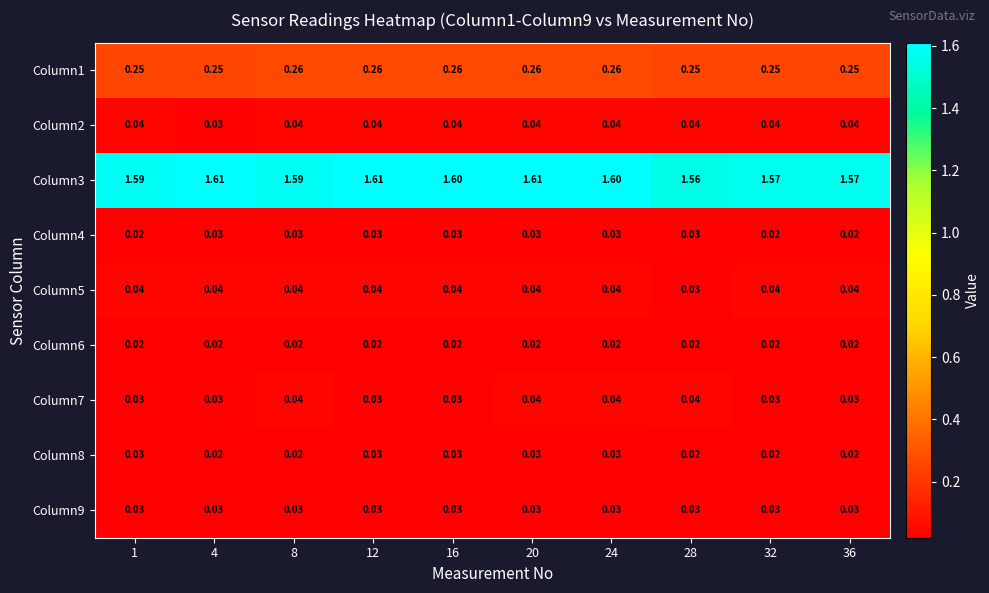

Is the value of Column6 at 12 greater than the value of Column8 at 24?

No